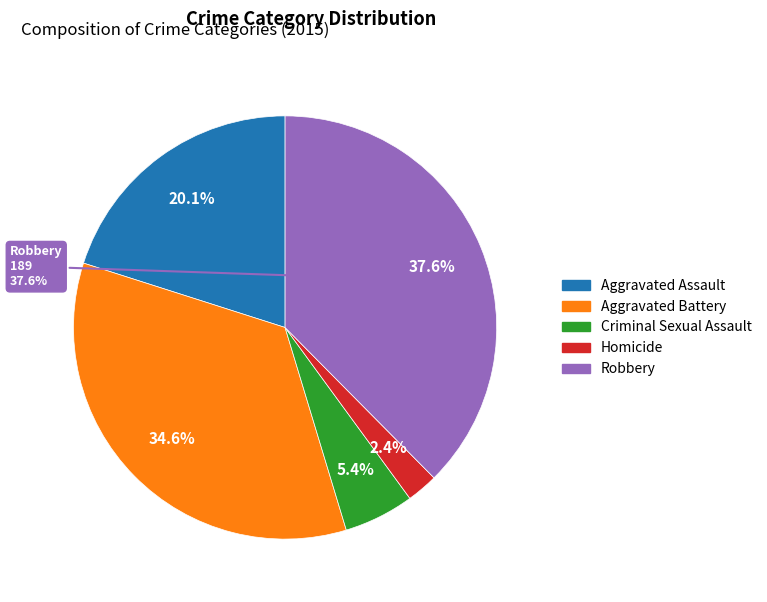

How many segments does this pie chart have?

5